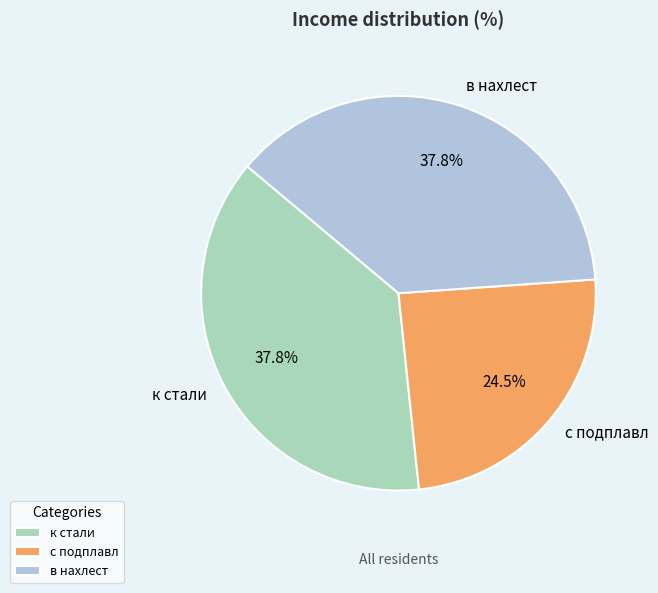

Combined, do в нахлест and к стали account for over 50%?

Yes